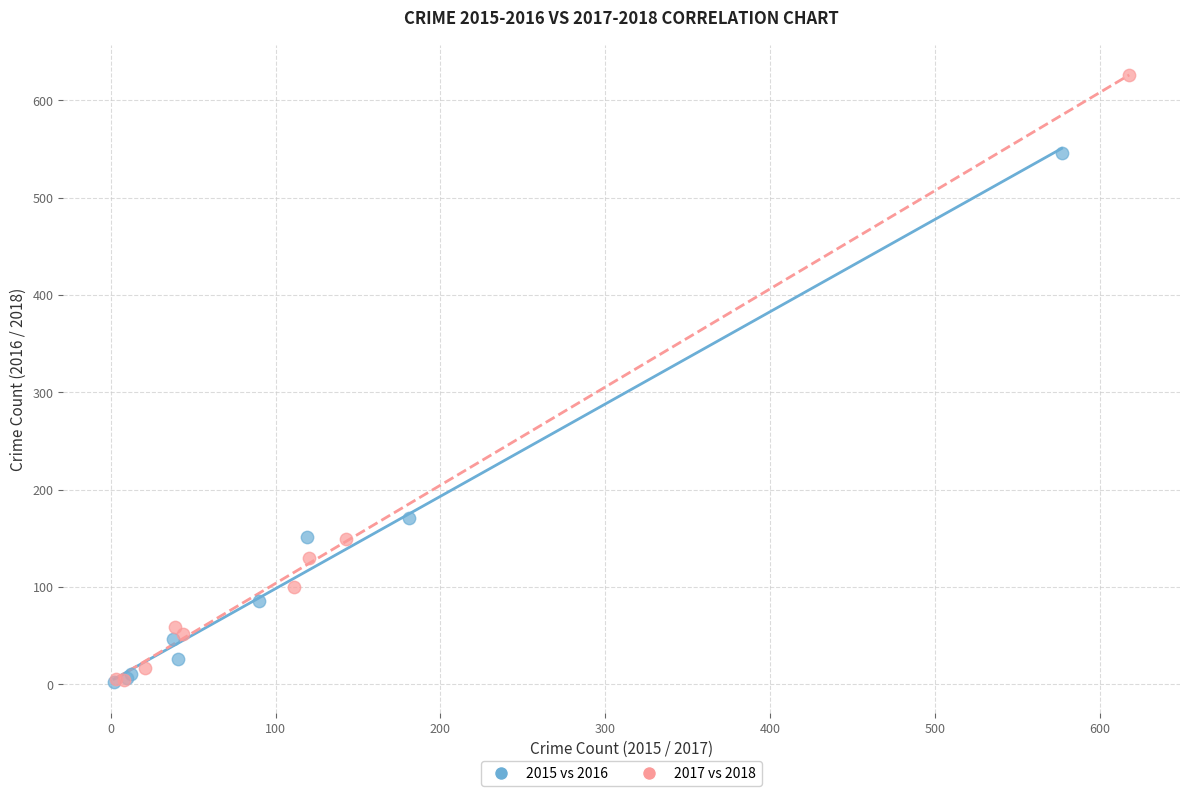

Which series reaches the maximum Y coordinate?

2017 vs 2018